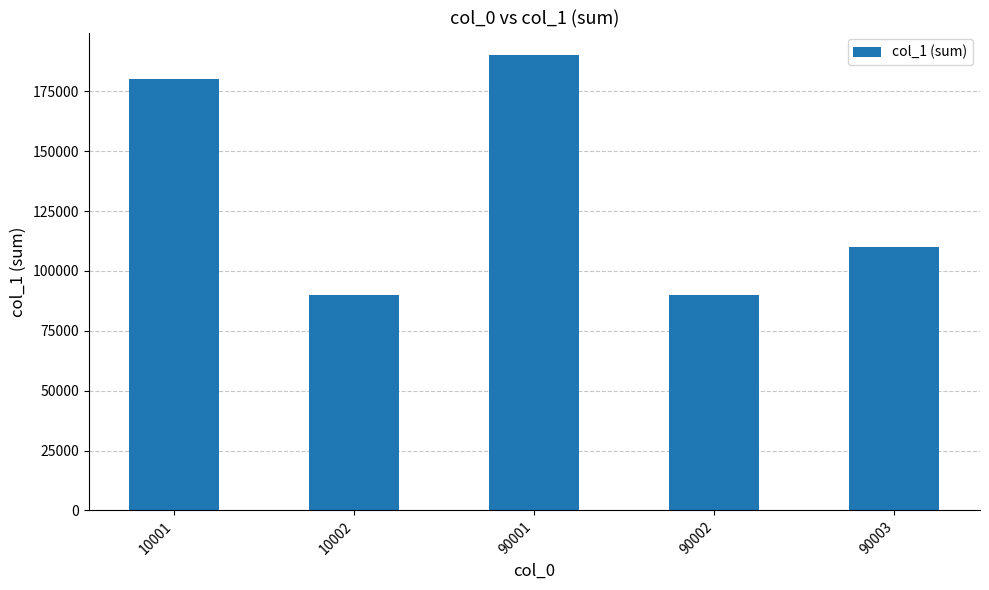

Are the bars grouped side by side (vs. stacked)?

No